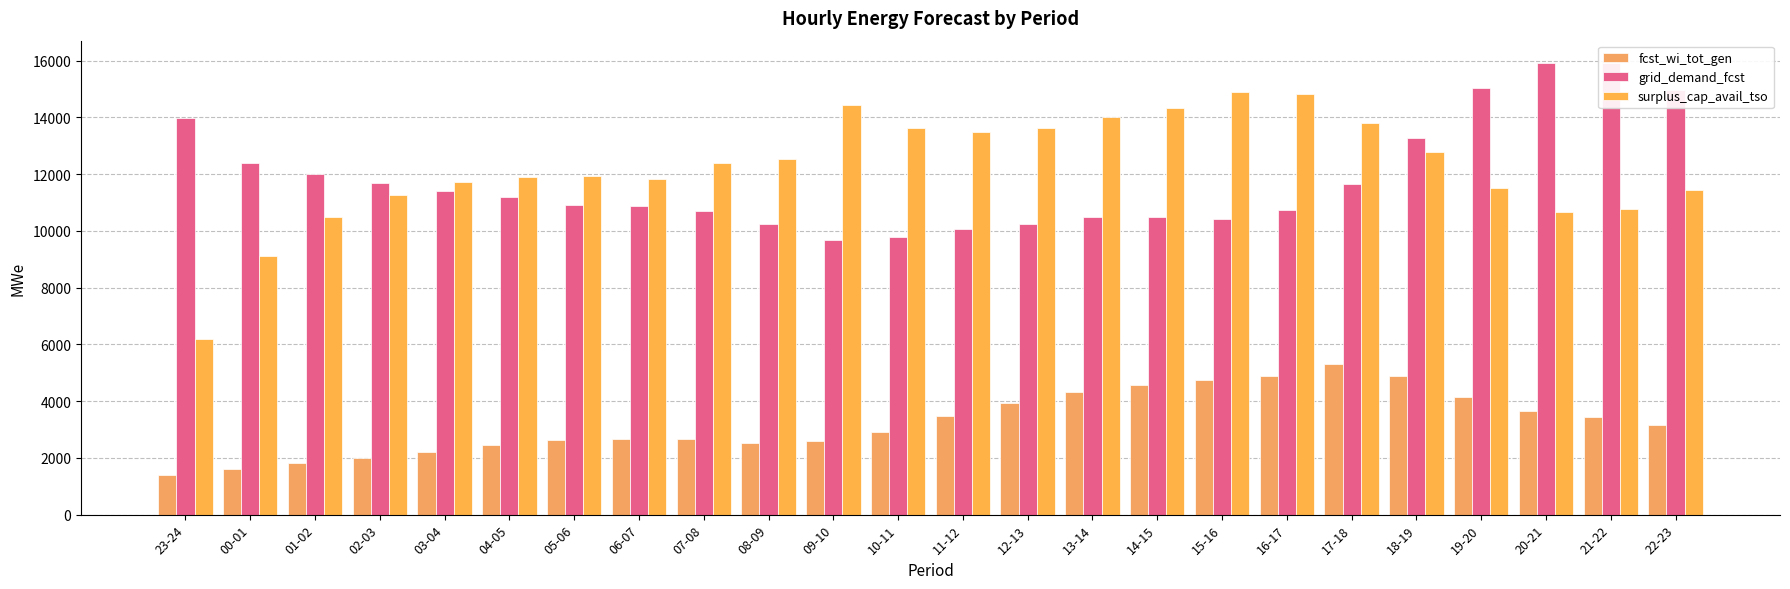

Read the grid_demand_fcst value at 02-03, to the nearest 10.

11700